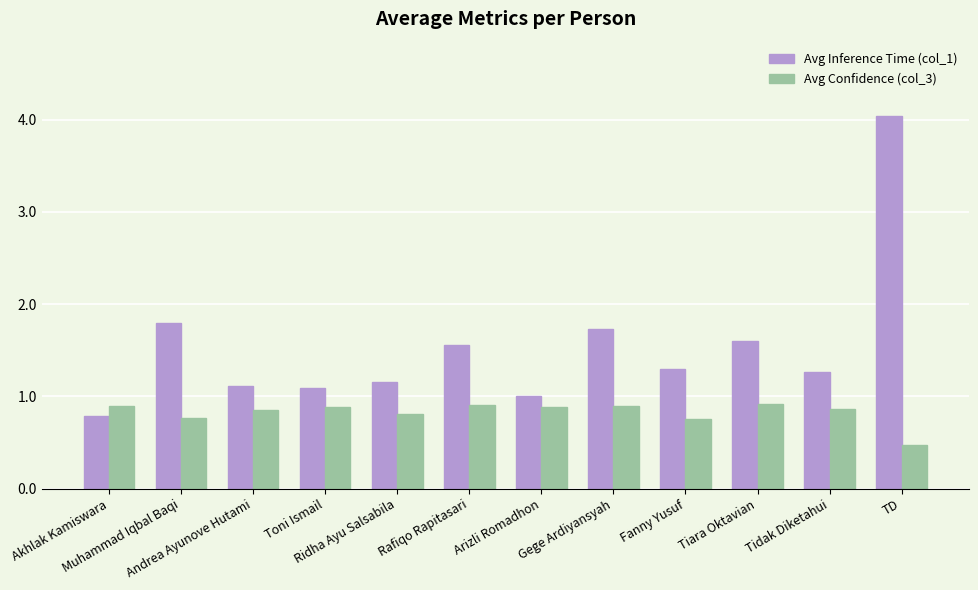

Which series has the largest range (max minus min)?

Avg Inference Time (col_1)